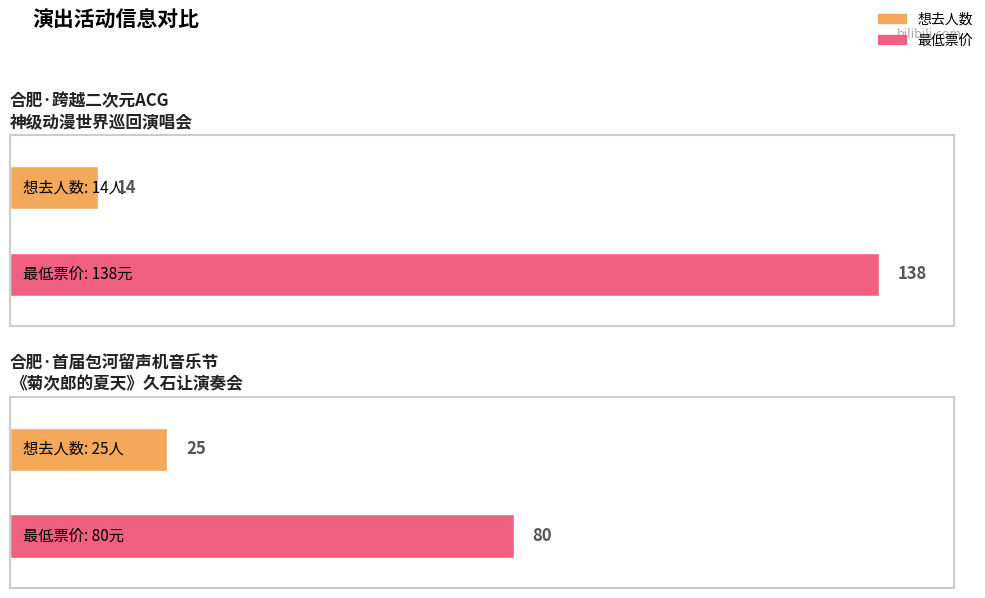

Reading left to right, transcribe all the data shown in this chart.

想去人数: 14	25
最低票价: 138	80